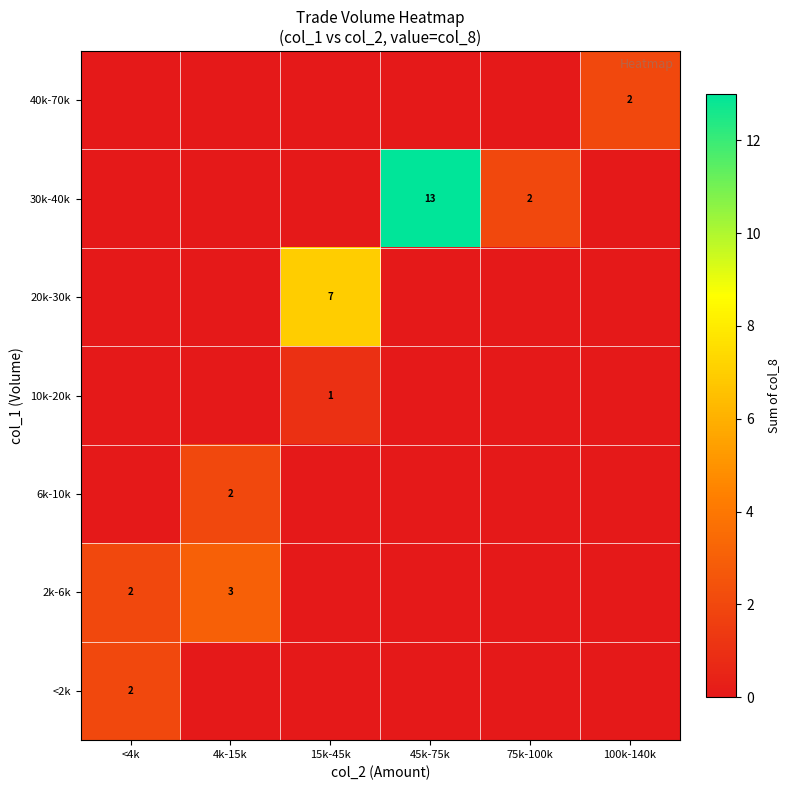

True or false: <2k has a value of 2 at <4k.

True